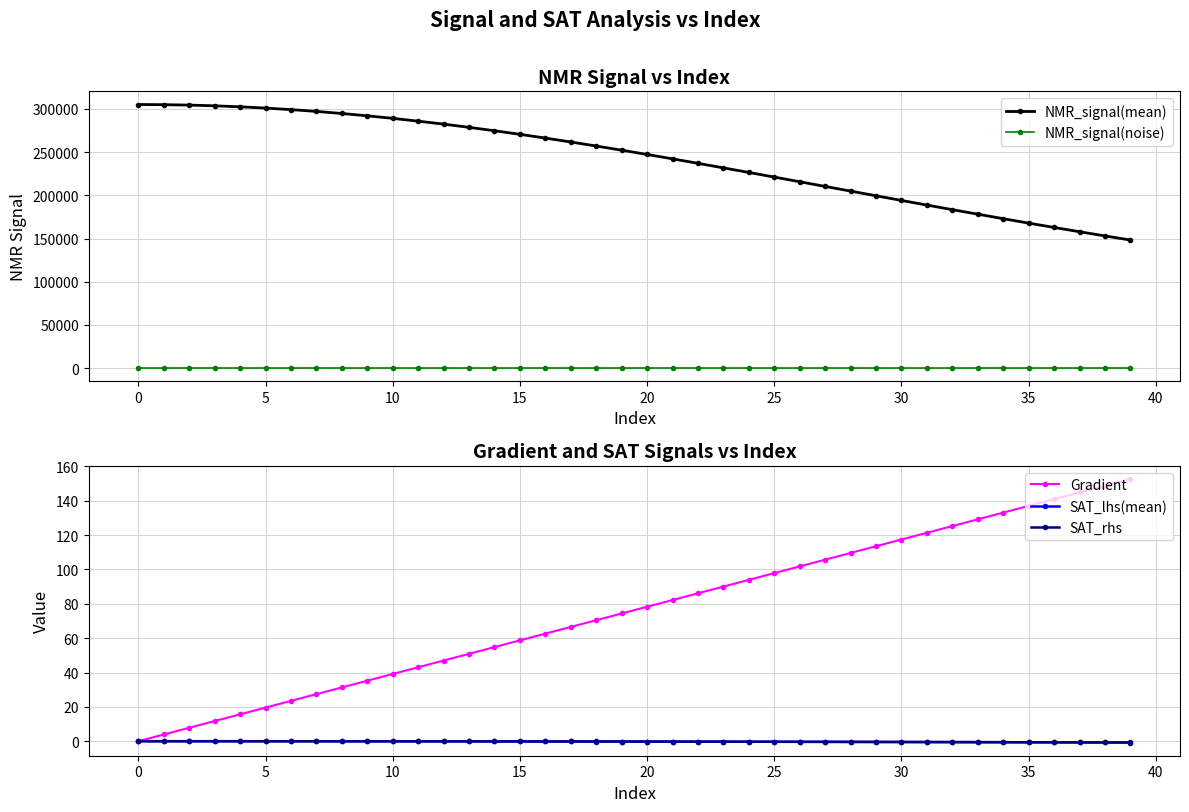

The Gradient series shows 208.2 at 34. True or false?

False